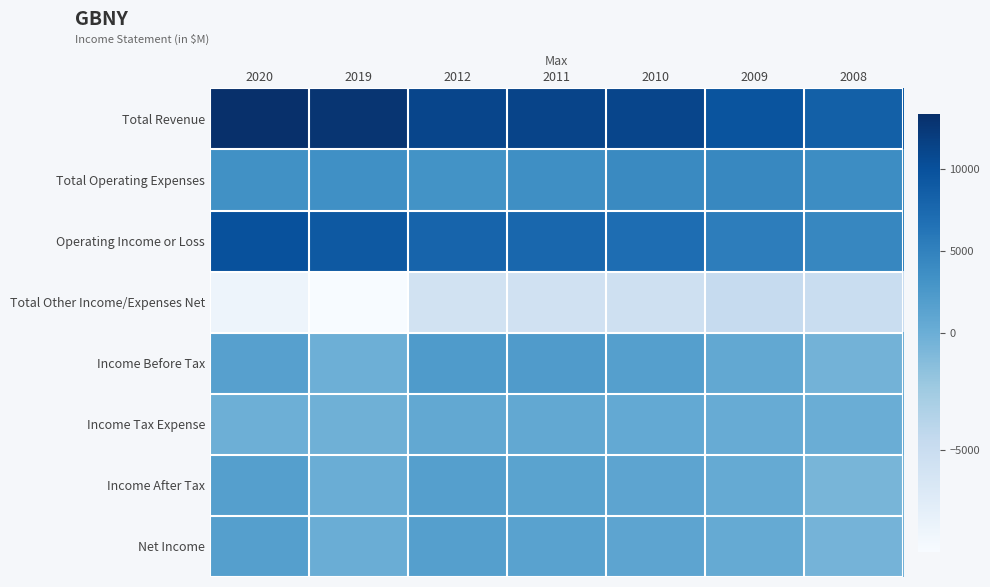

What is the difference between the highest and lowest values at 2019?

22100